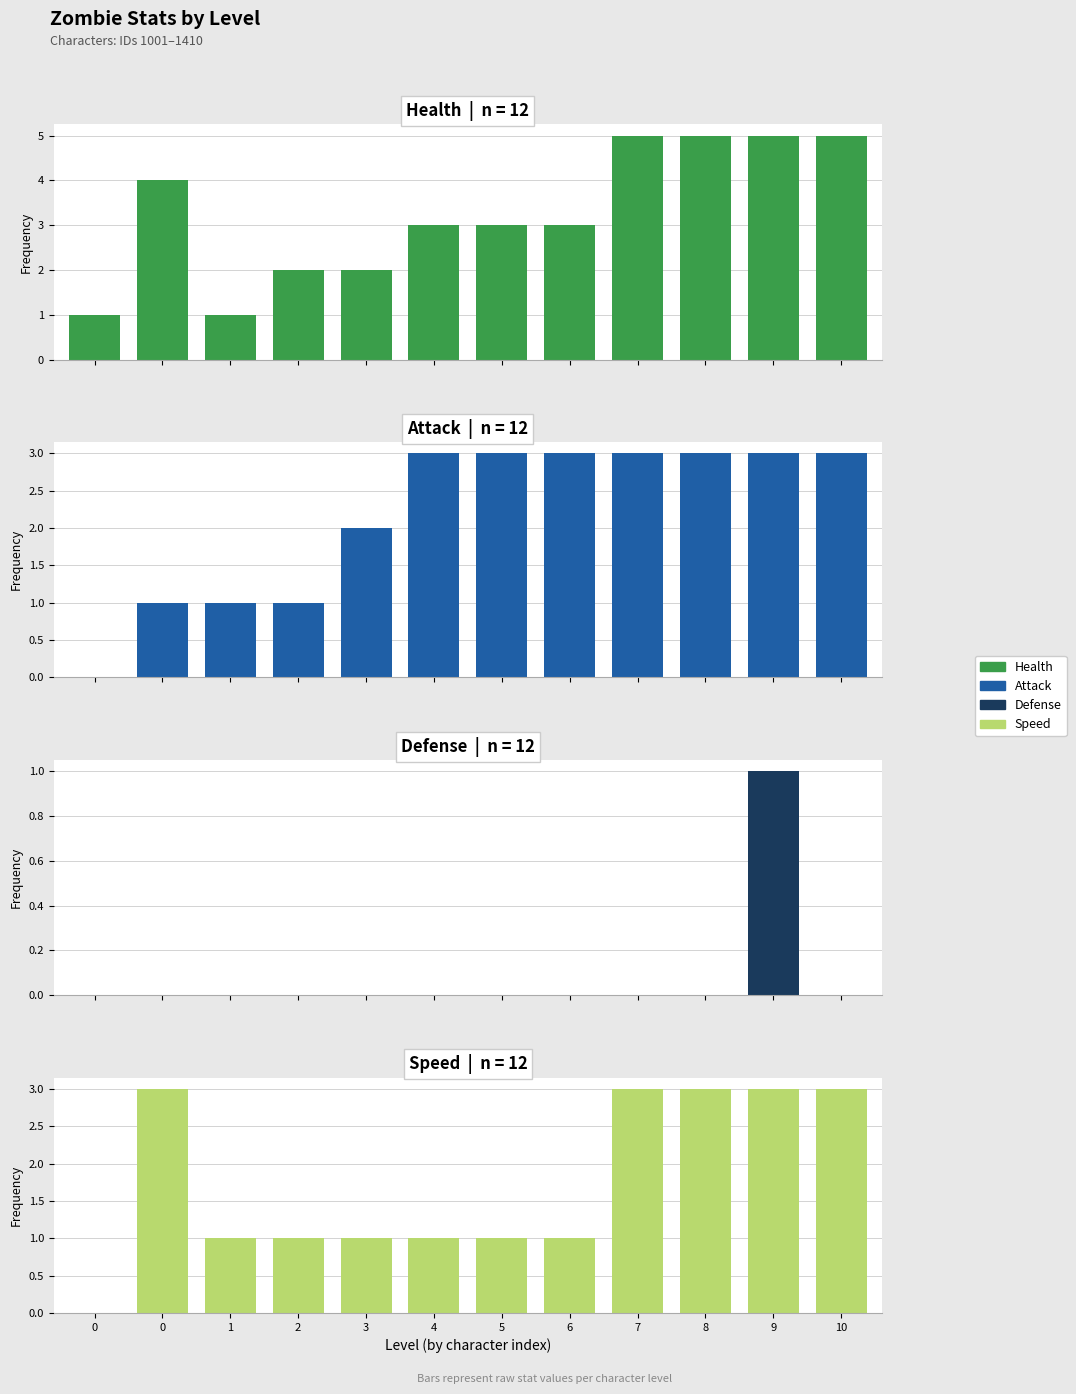

Rank the series by their maximum value, from highest to lowest.

Health, Attack, Speed, Defense